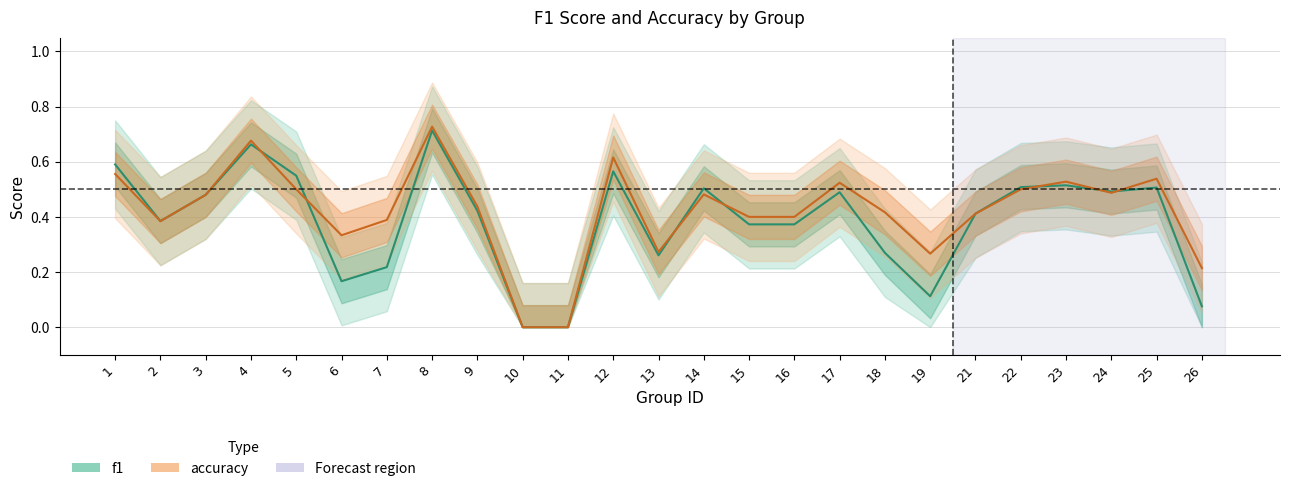

Reading left to right, list all the values displayed in this chart.

f1: 0.6	0.4	0.5	0.7	0.5	0.2	0.2	0.7	0.4	0.0	0.0	0.6	0.3	0.5	0.4	0.4	0.5	0.3	0.1	0.4	0.5	0.5	0.5	0.5	0.1
accuracy: 0.6	0.4	0.5	0.7	0.5	0.3	0.4	0.7	0.4	0.0	0.0	0.6	0.3	0.5	0.4	0.4	0.5	0.4	0.3	0.4	0.5	0.5	0.5	0.5	0.2